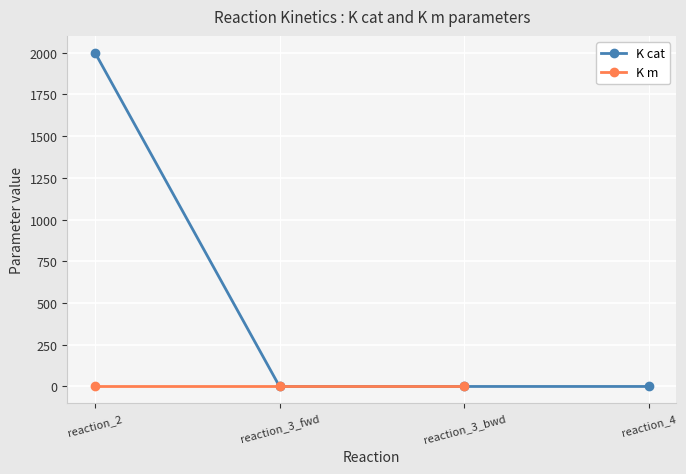

What is the sum of the values at reaction_2 and reaction_3_bwd?

2000.0